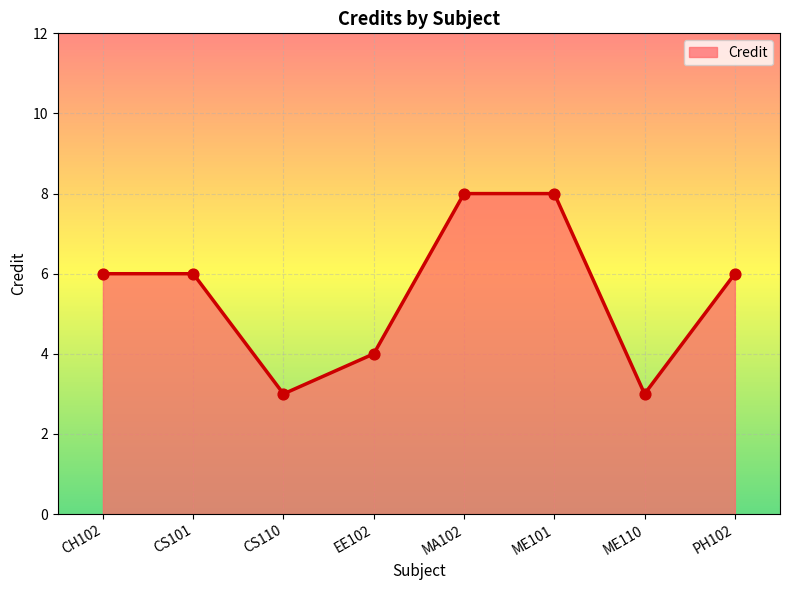

What is the change in value from CH102 to ME110?

-3